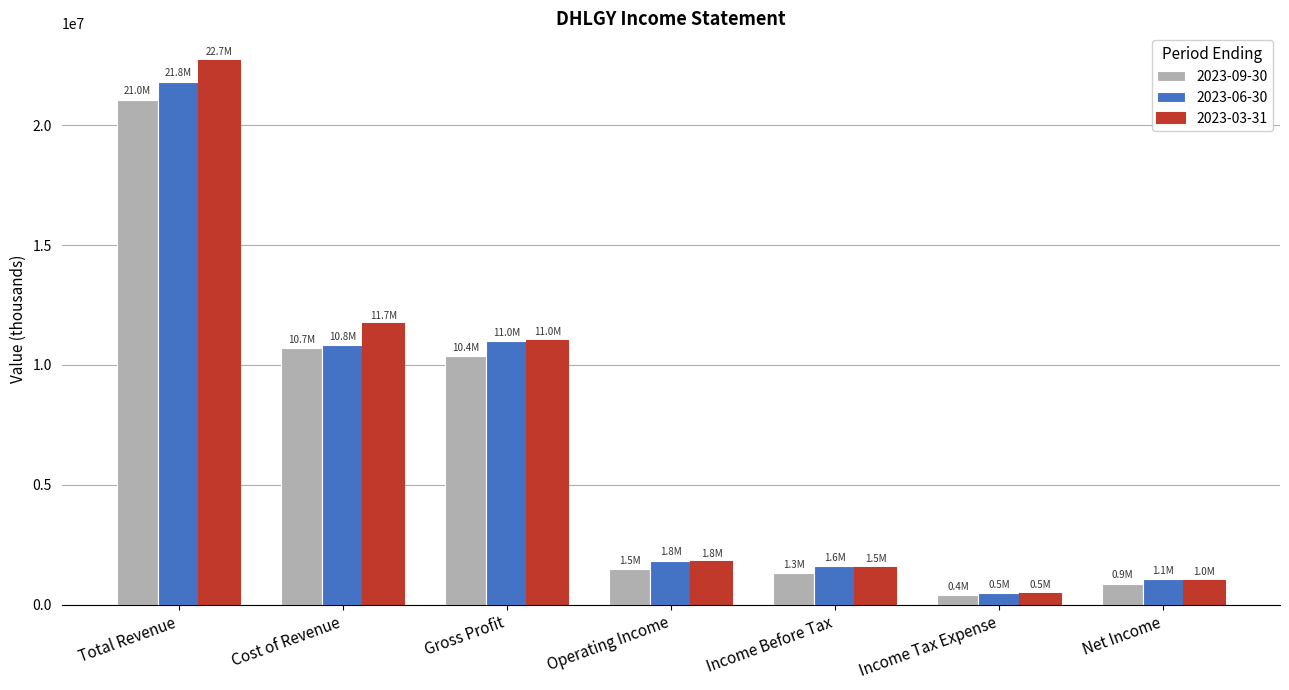

Is the value of 2023-06-30 at Income Tax Expense greater than the value of 2023-03-31 at Total Revenue?

No